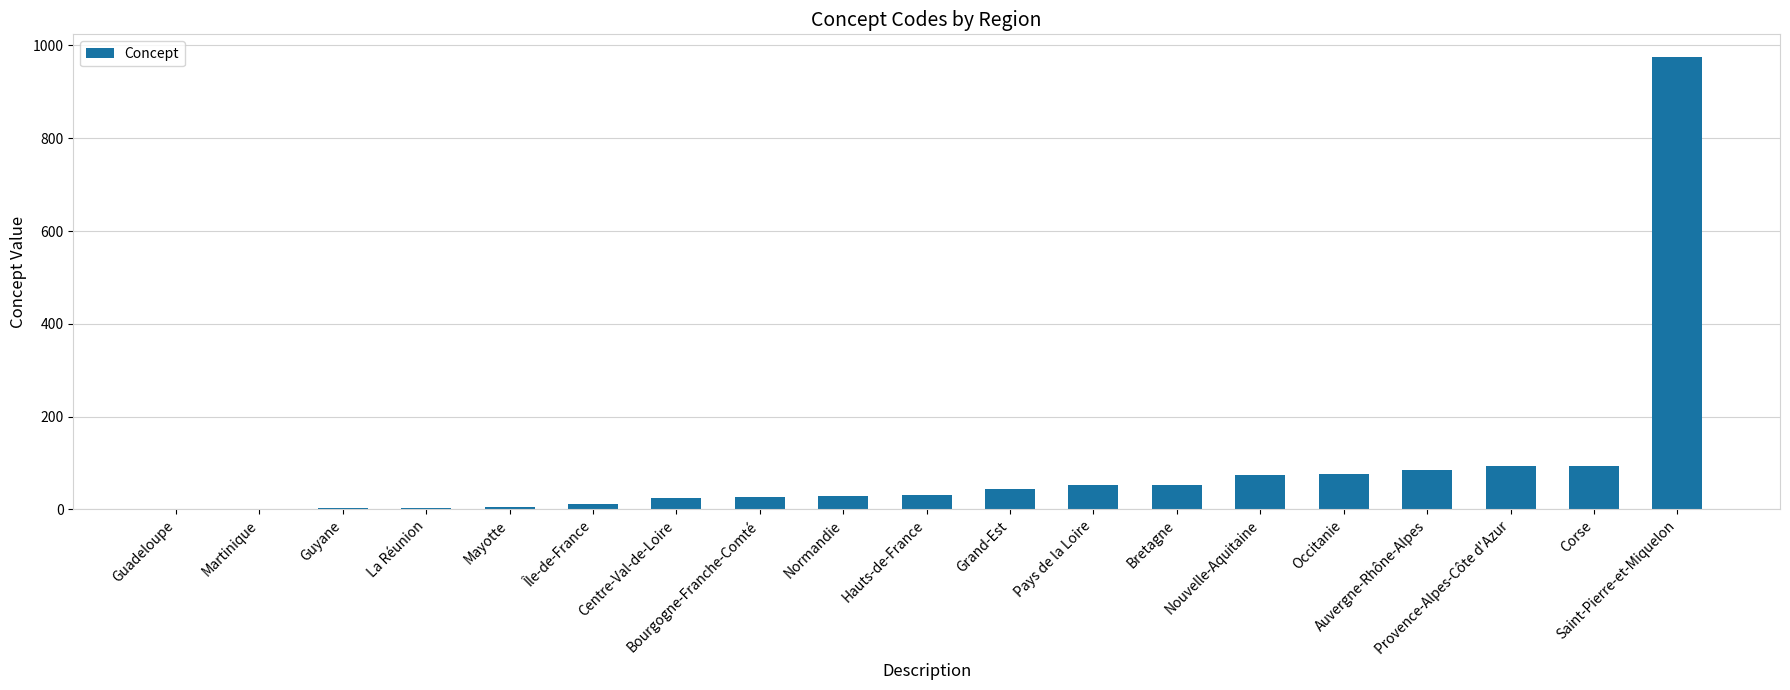

What is the greatest value displayed?

975